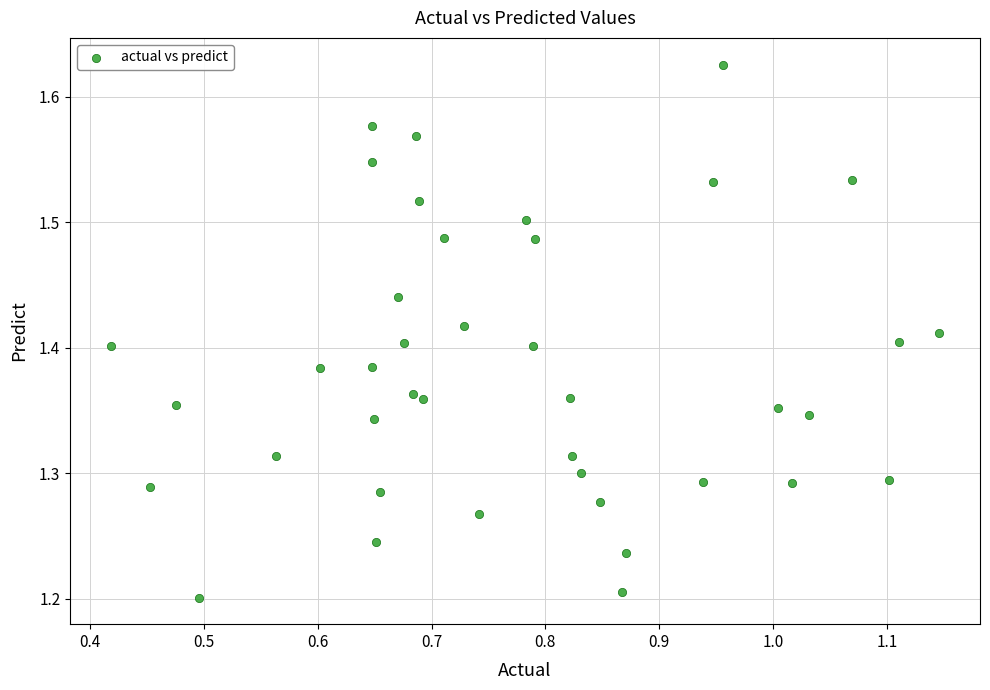

What is the range of X values (max minus min)?

0.7